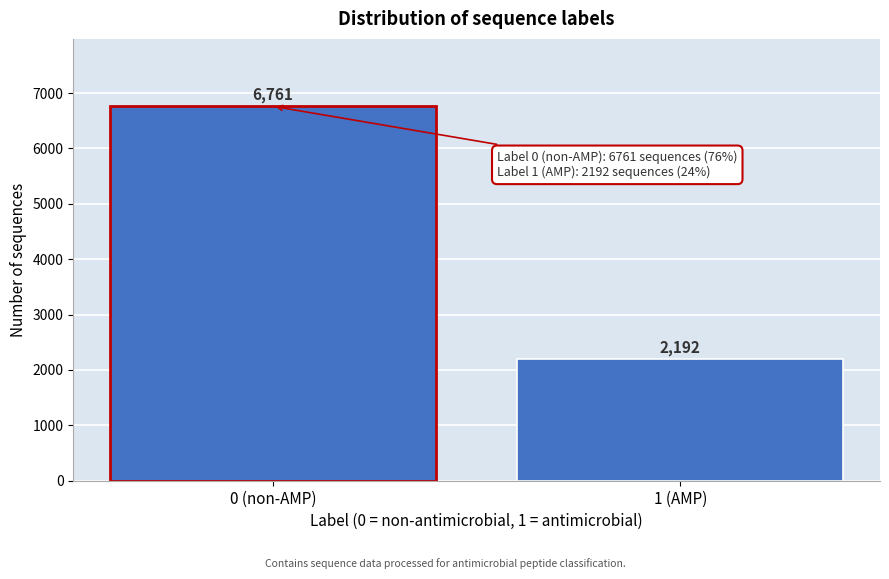

Reading right to left, extract all data points from this chart.

2192	6761